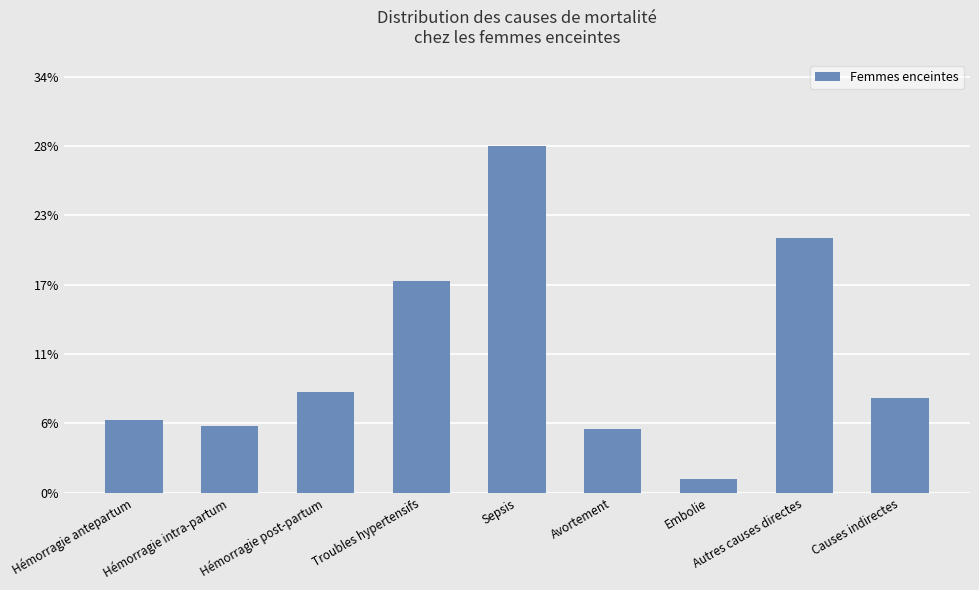

Does the chart contain stacked bars?

No